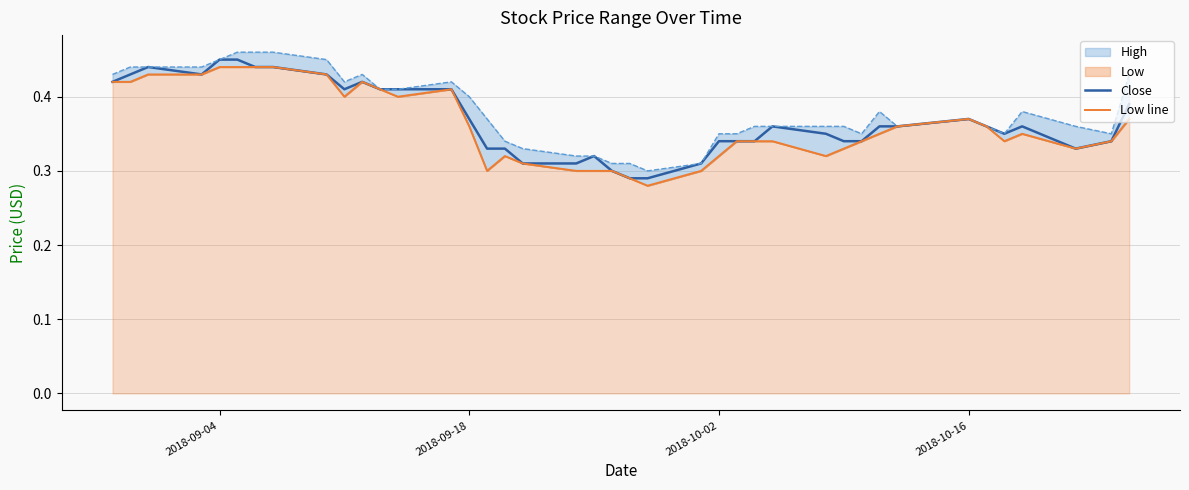

How many lines are shown in the chart?

2